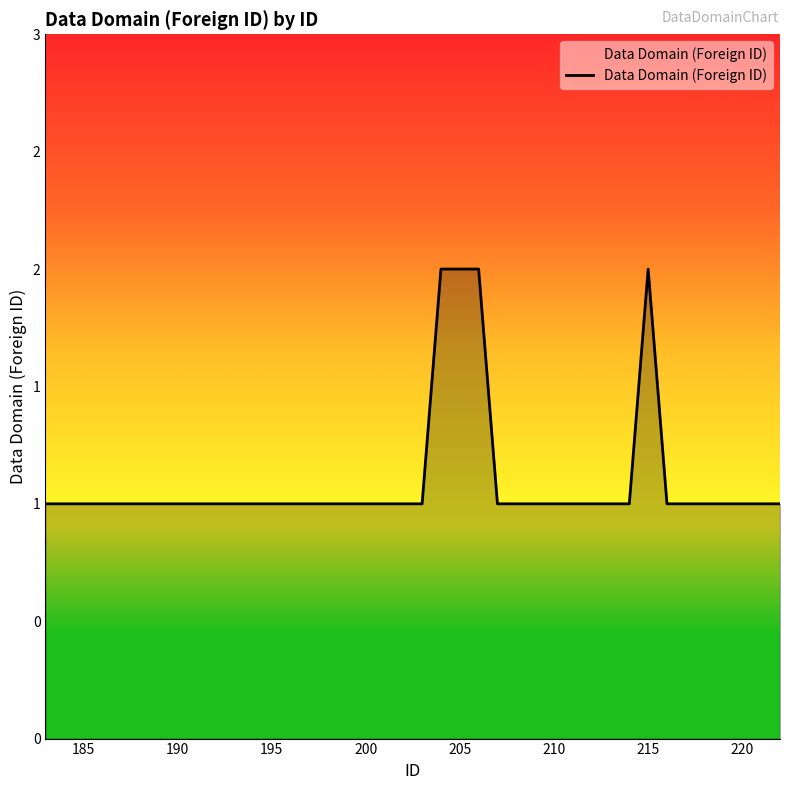

Is this an area chart (filled region under the line)?

Yes